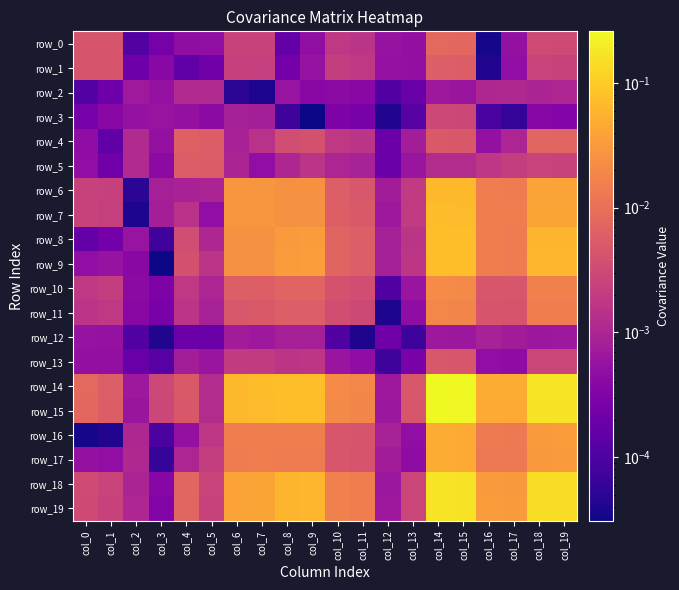

At which category is the sum across all series the highest?

col_14